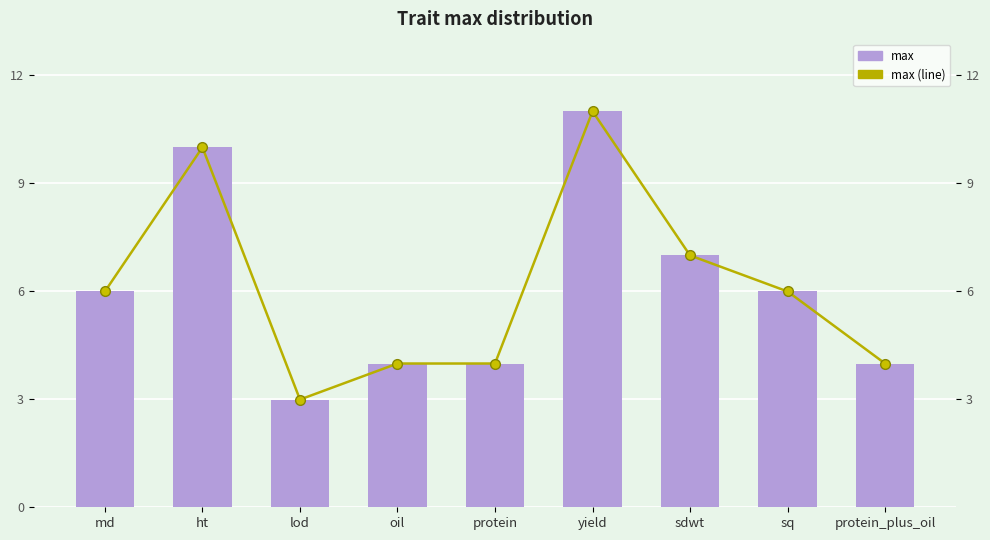

What is the label of the 1st bar from the left?

md